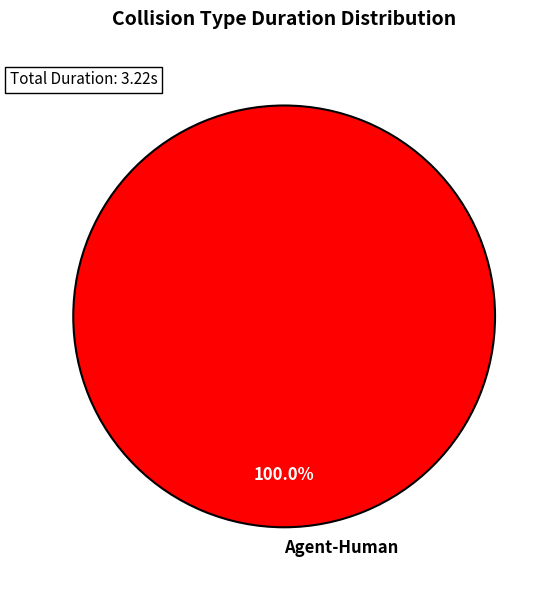

Is there any slice that represents more than half of the pie?

Yes